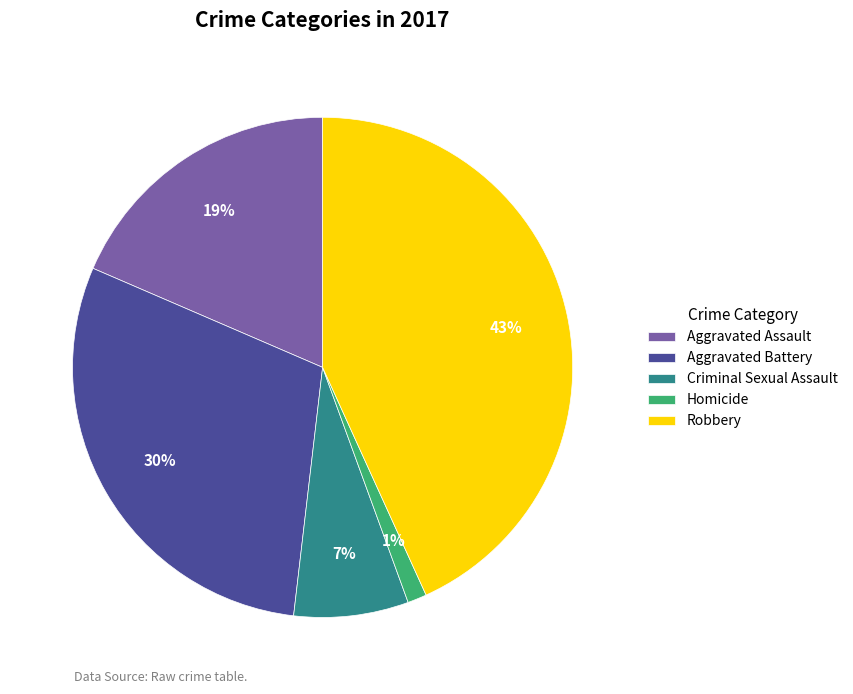

Do Aggravated Assault and Homicide together represent more than half of the pie?

No